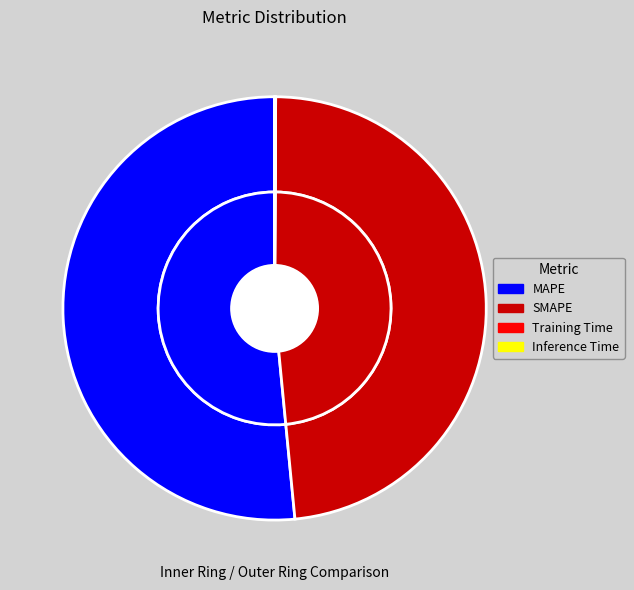

Is the sum of SMAPE and Inference Time greater than half?

No